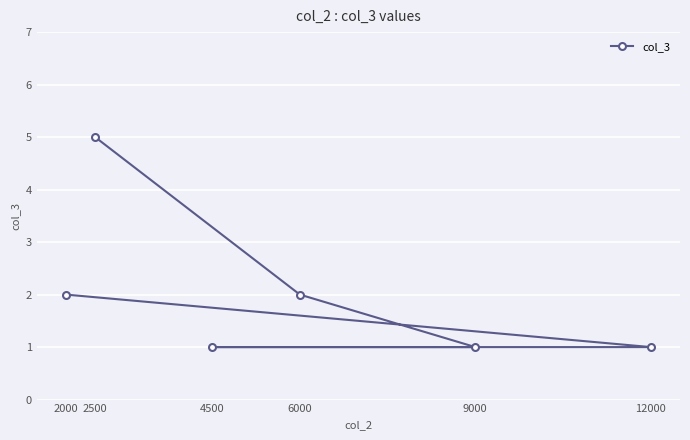

List the labels in order of value, smallest first.

9000, 4500, 12000, 6000, 2000, 2500